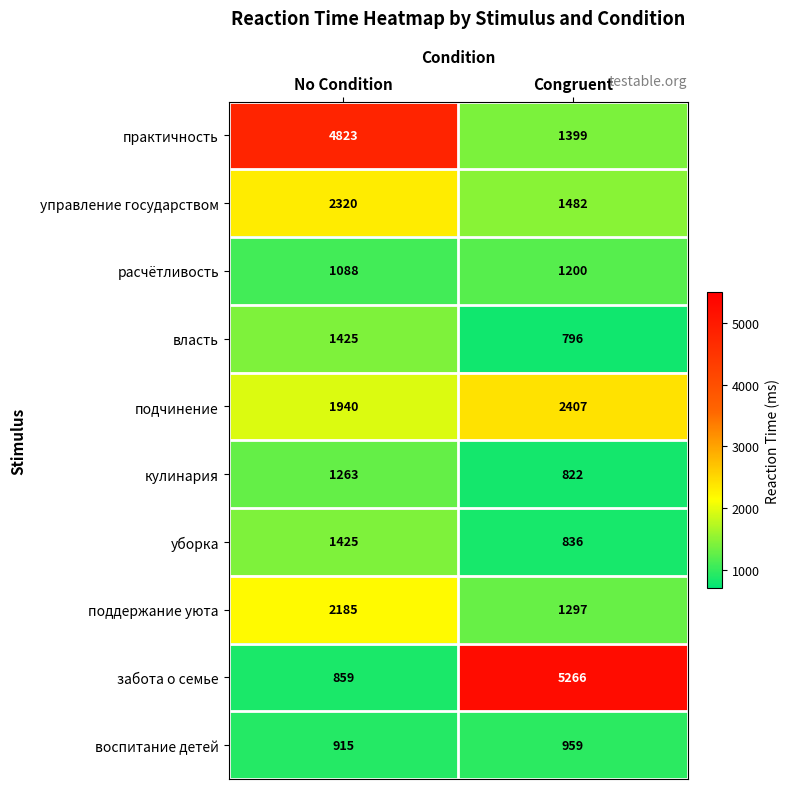

What is the total value across all series at Congruent?

16464